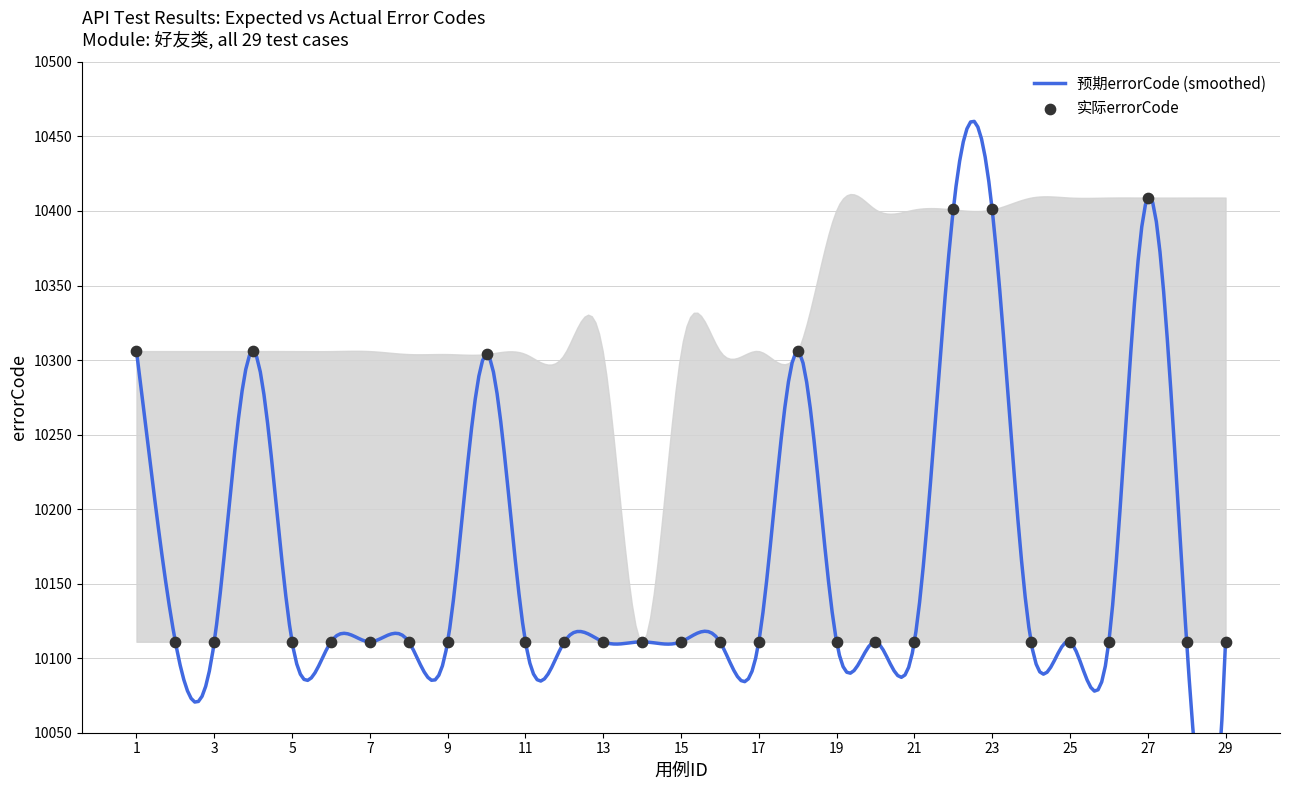

What is the change in value from 10 to 29?

-193